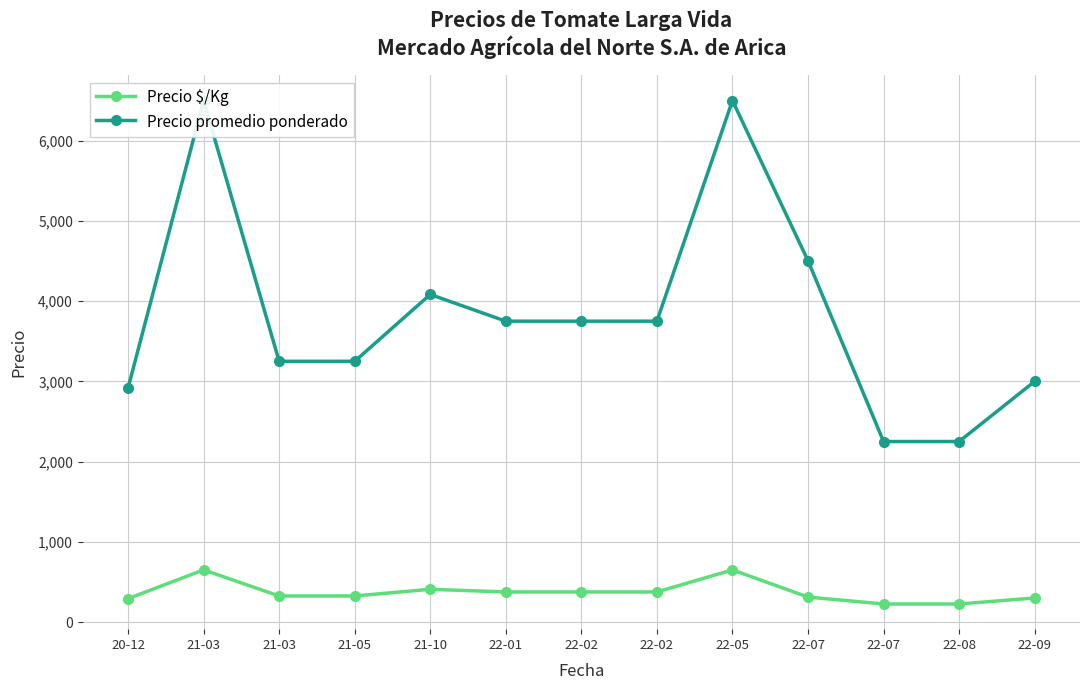

Count the number of categories in the chart.

13